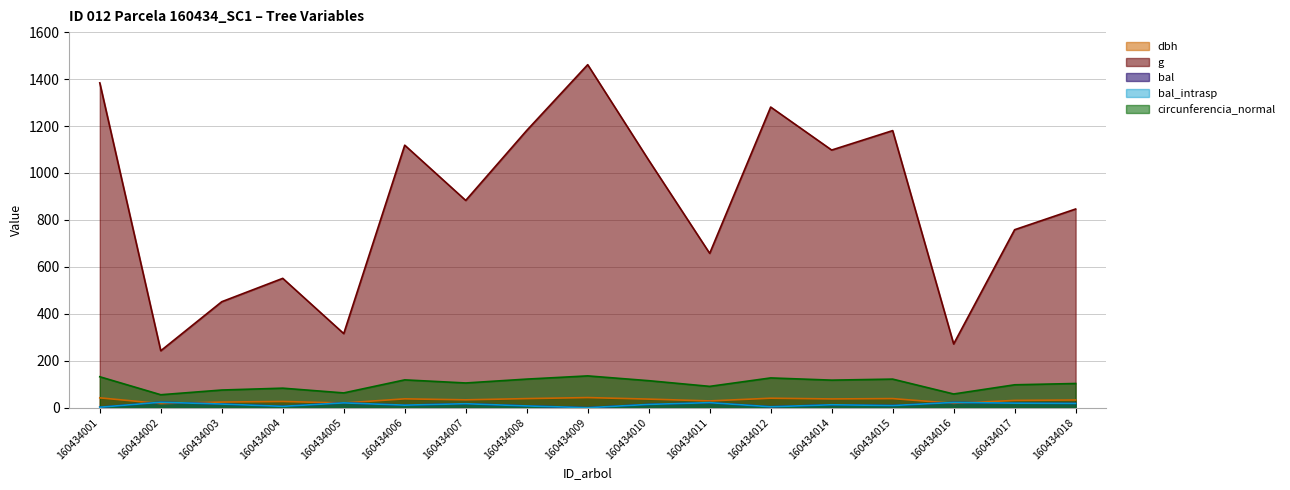

Which has a higher value, 160434016 or 160434017?

160434017